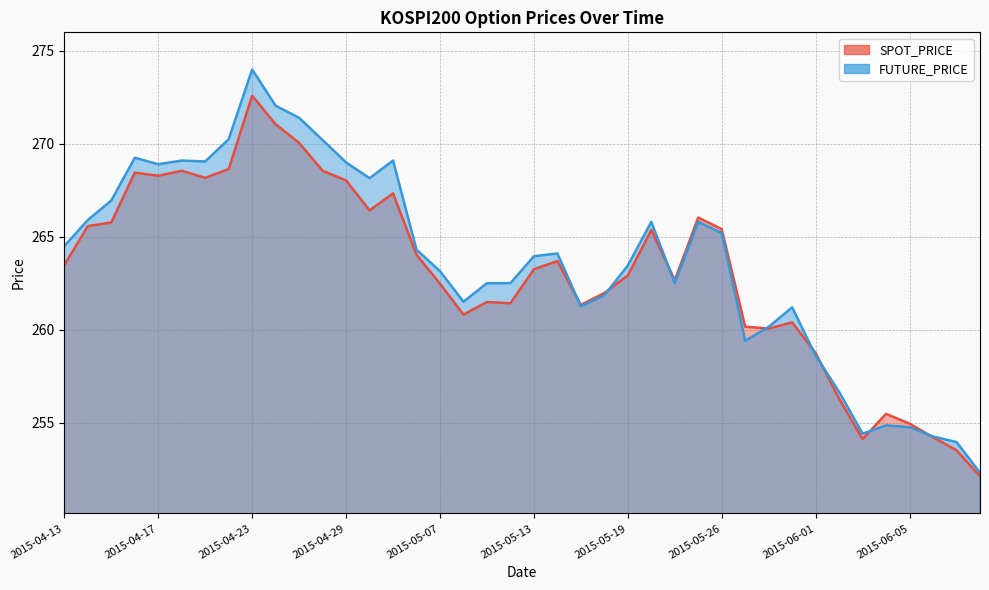

How many data points in FUTURE_PRICE are less than 264?

20